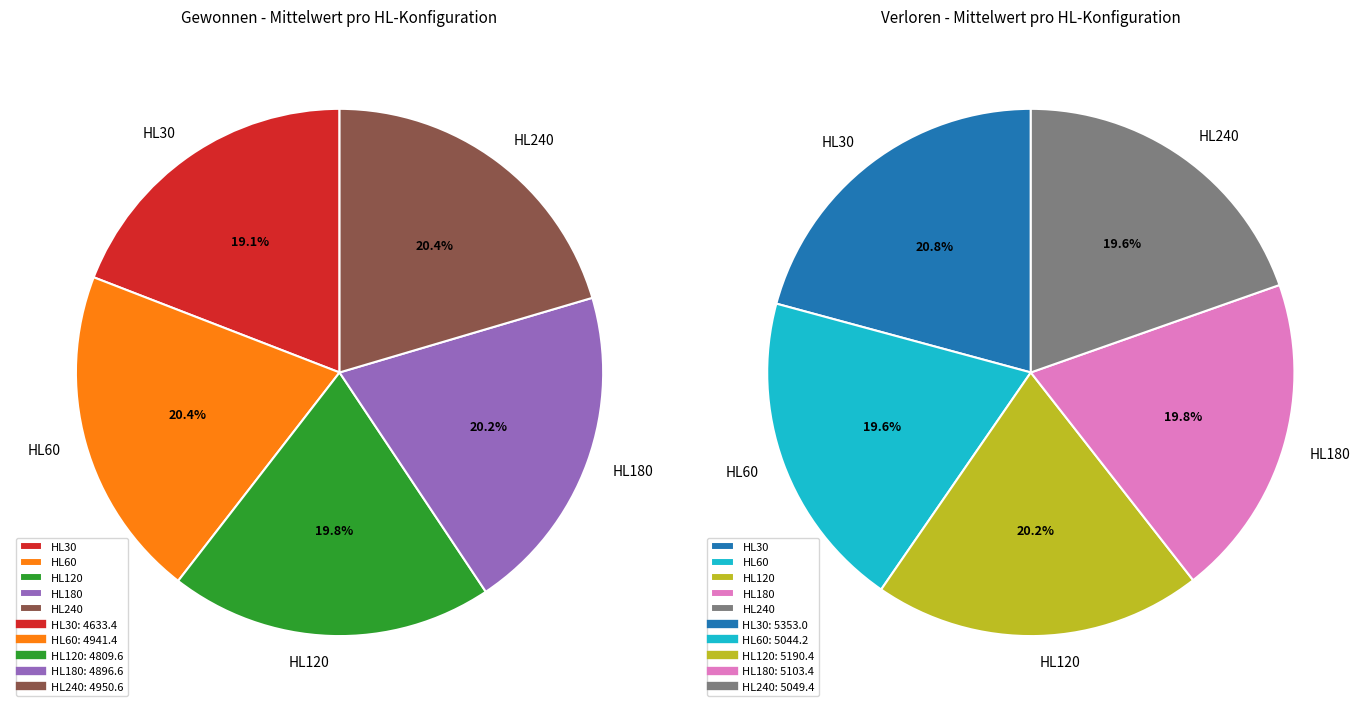

To the nearest percent, what is the average slice percentage?

20%